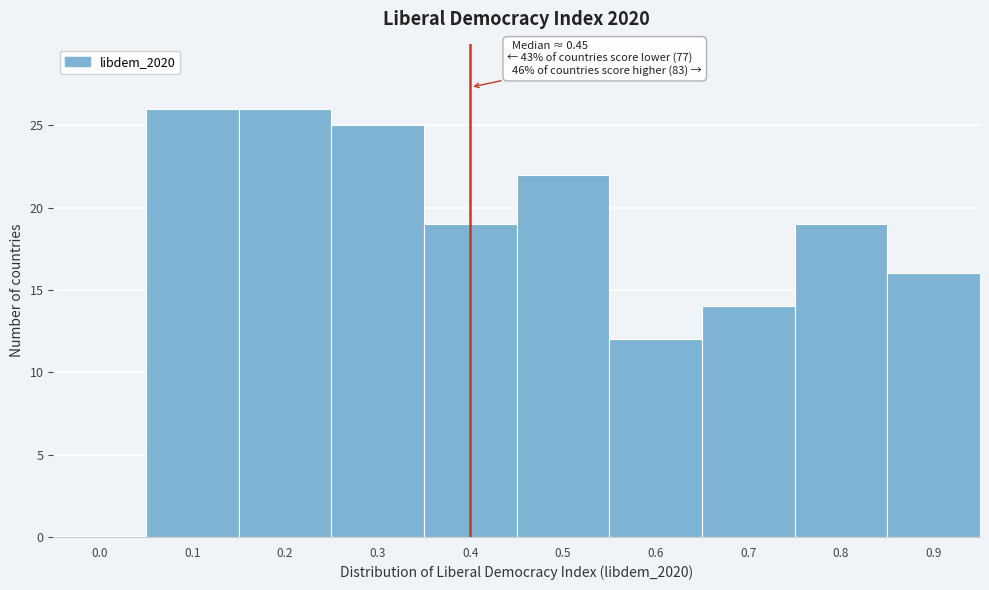

Reading left to right, list all the values displayed in this chart.

0.0=0	0.1=26	0.2=26	0.3=25	0.4=19	0.5=22	0.6=12	0.7=14	0.8=19	0.9=16